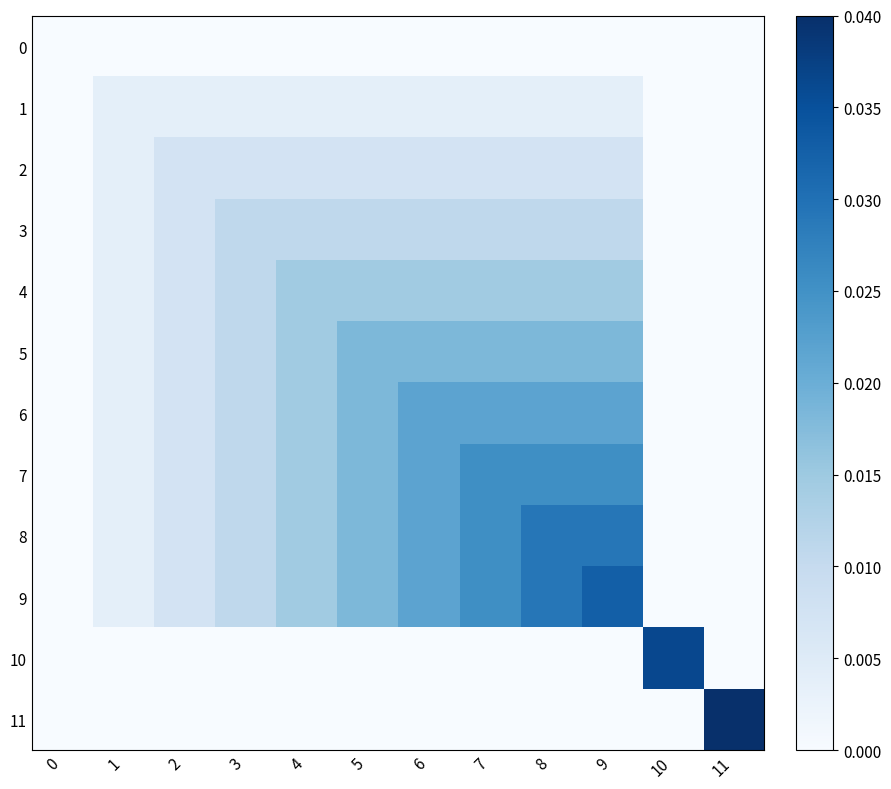

Which series has the widest spread of values?

11